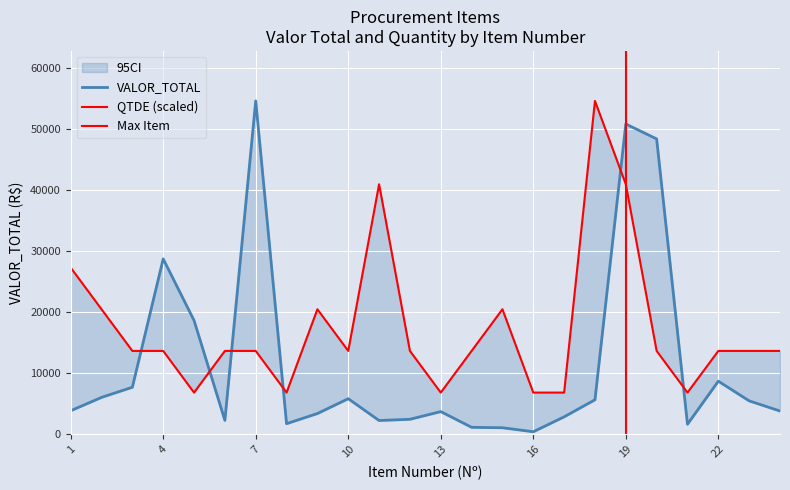

The VALOR_TOTAL series shows 3797.5 at 6. True or false?

False